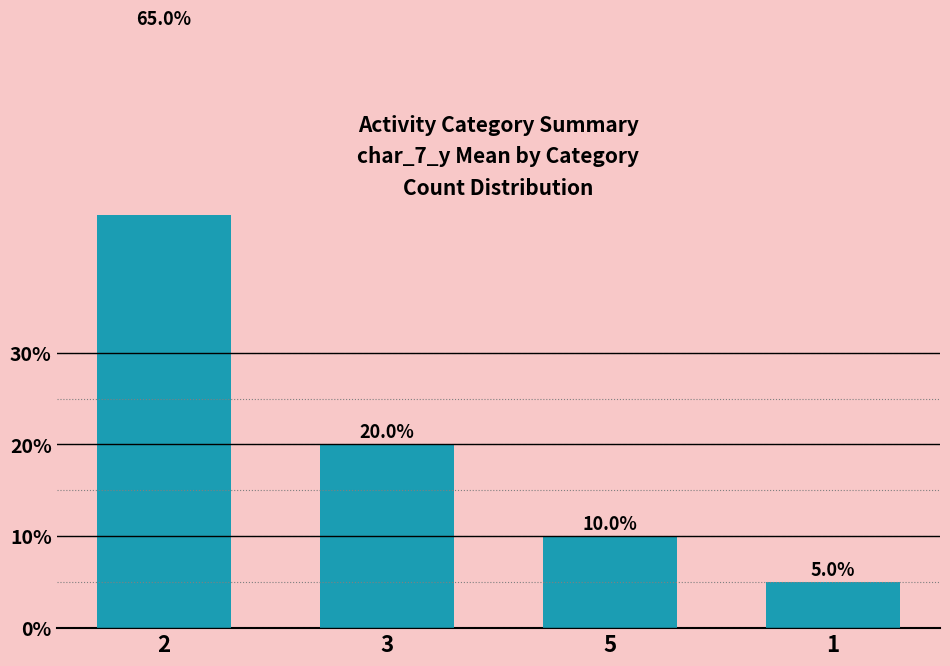

What is the difference between the values at 1 and 3?

15